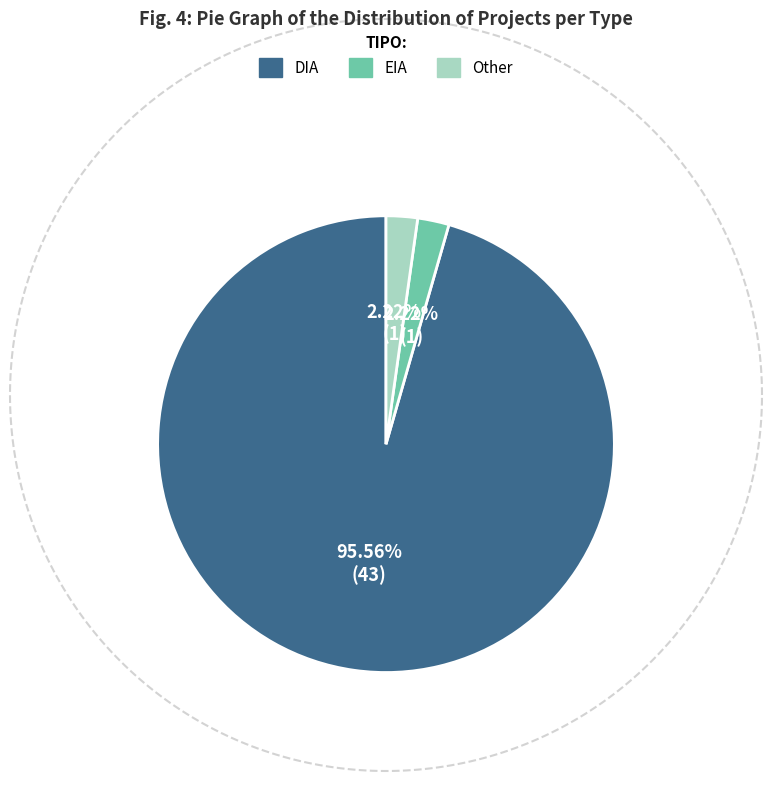

How many slices are in this pie chart?

3